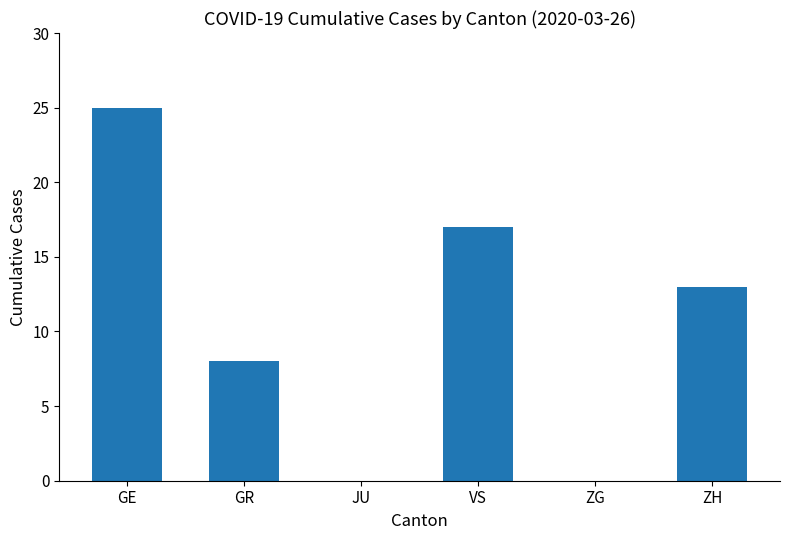

What is the ratio of the value at ZH to the value at VS?

0.8